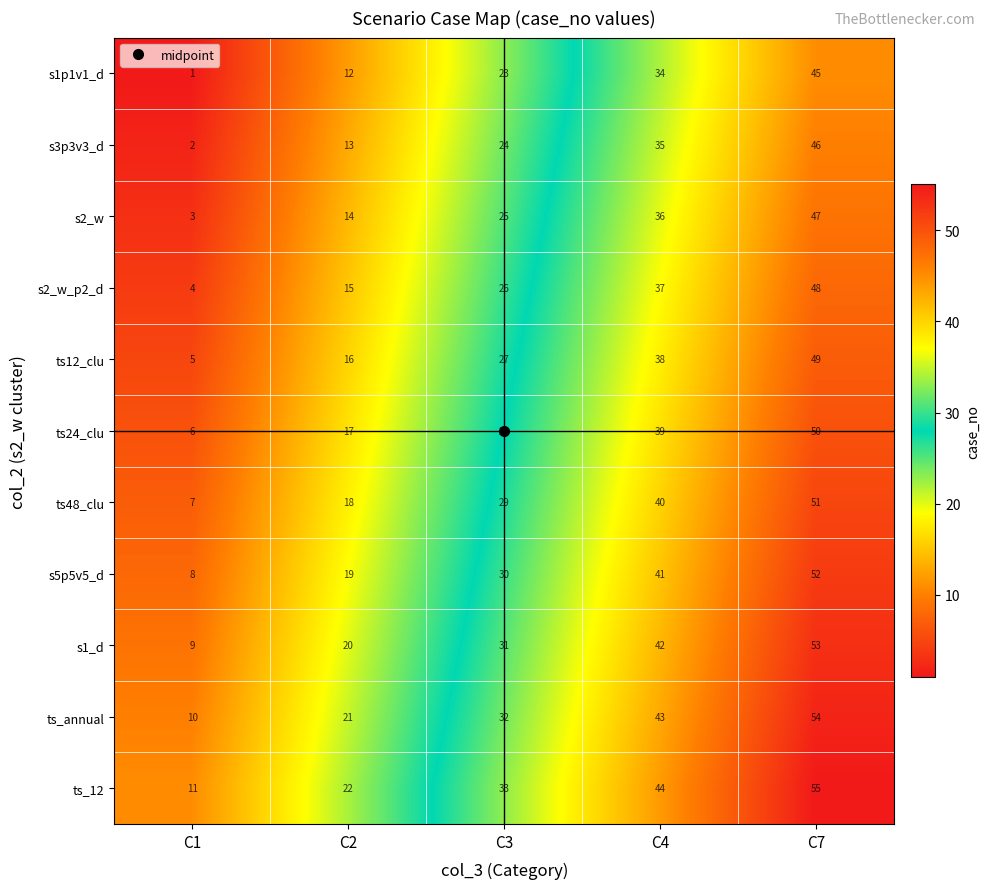

What is the spread (max minus min) of values at C1?

10